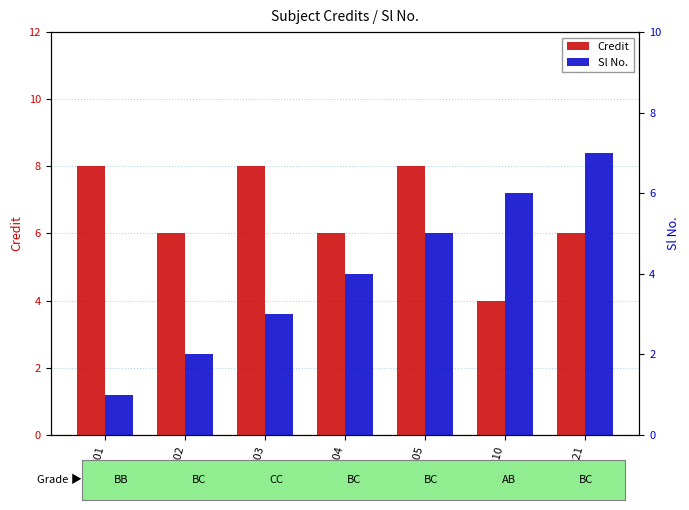

What is the minimum value for Sl No.?

1